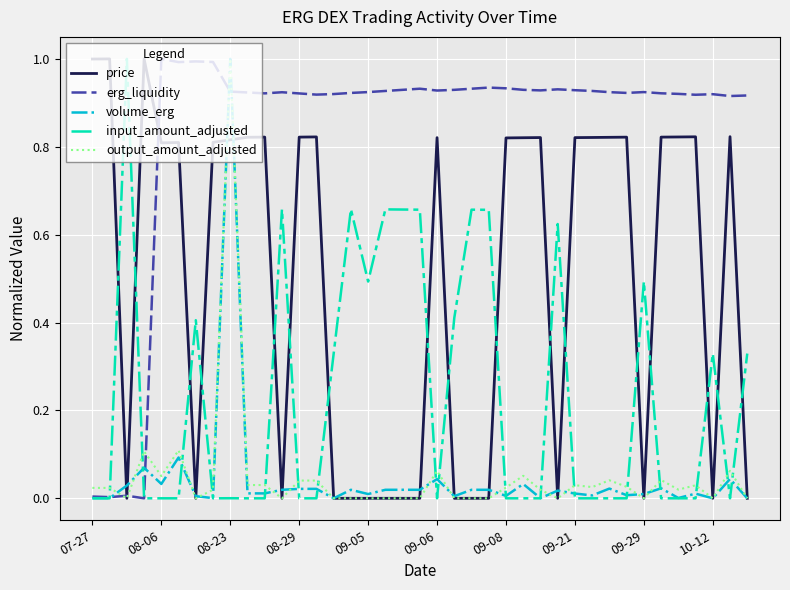

What is the maximum value shown in the chart?

1.0